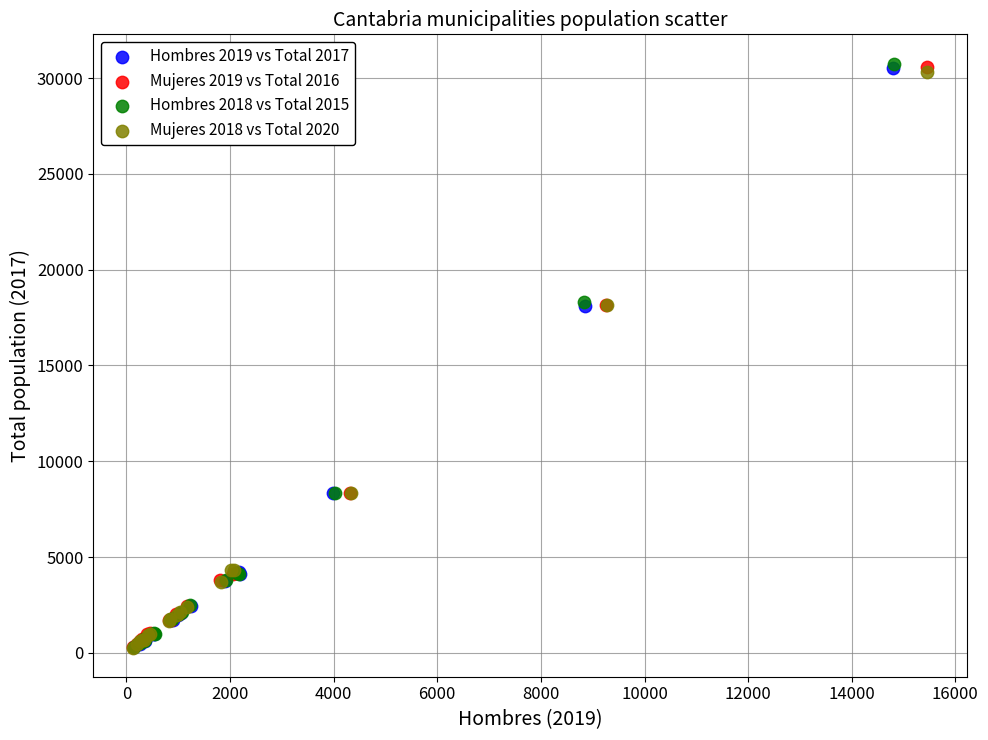

What are all the series names shown in the legend?

Hombres 2019 vs Total 2017, Mujeres 2019 vs Total 2016, Hombres 2018 vs Total 2015, Mujeres 2018 vs Total 2020